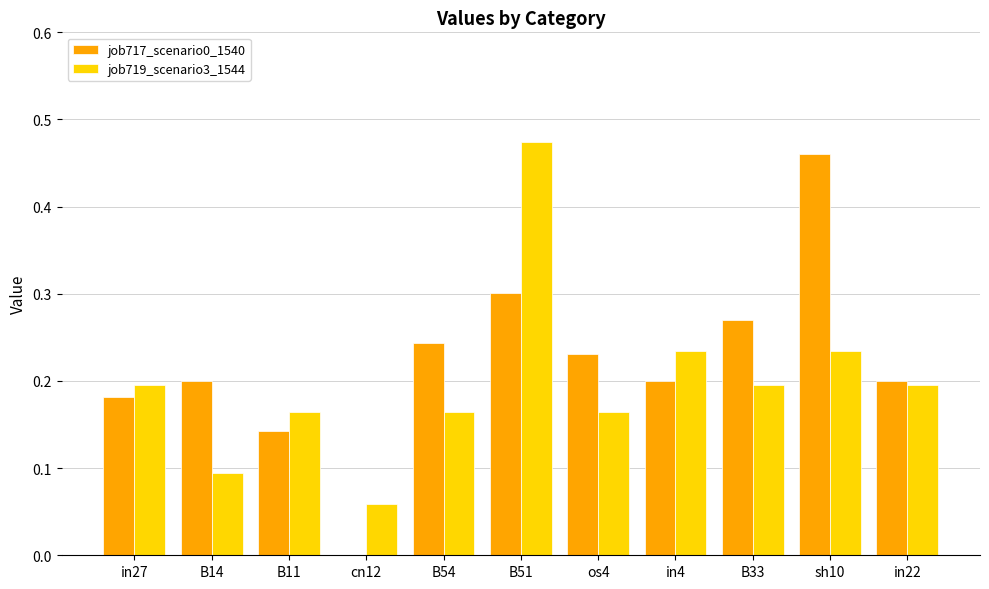

Which category has the highest value in the job719_scenario3_1544 series?

B51